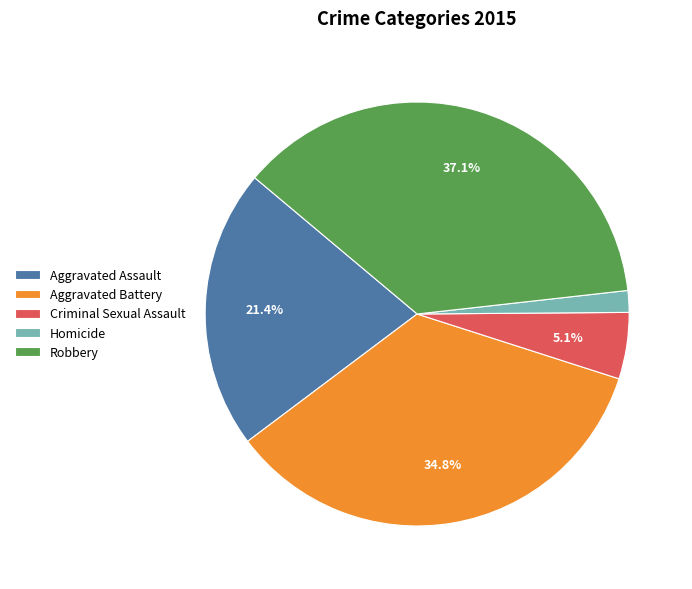

Does Homicide represent more than half of the total?

No